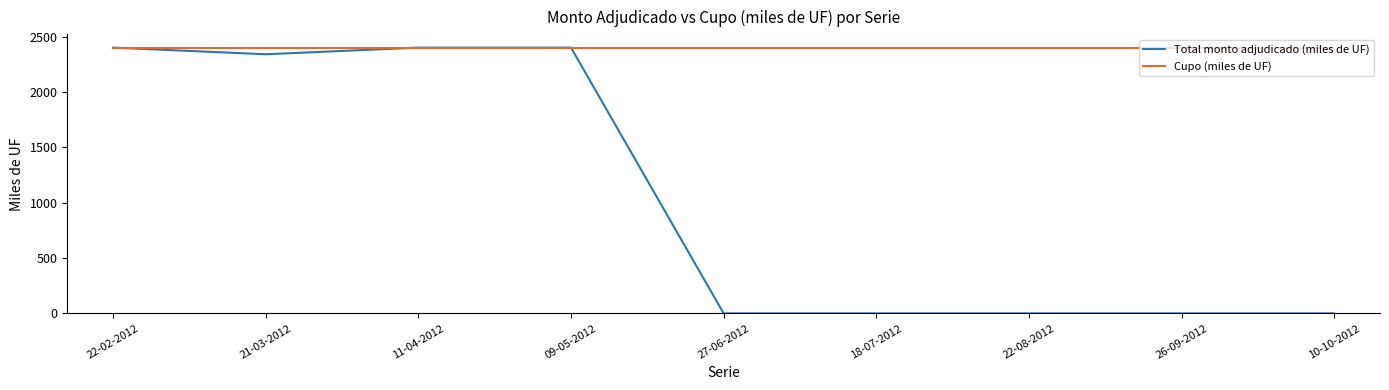

At 27-06-2012, list the series in order from smallest to largest.

Total monto adjudicado (miles de UF), Cupo (miles de UF)